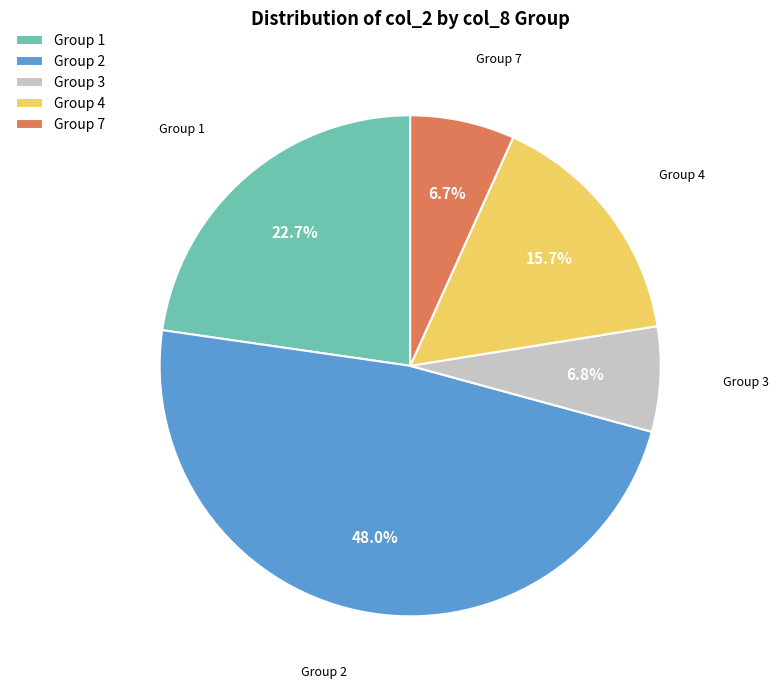

Do Group 4 and Group 1 together represent more than half of the pie?

No